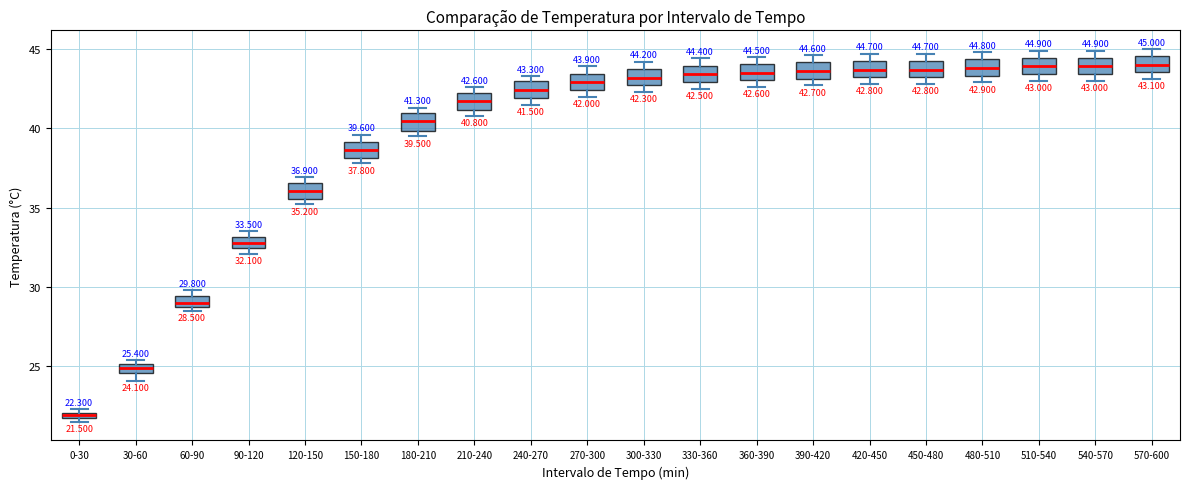

Which box has the lowest median line?

0-30